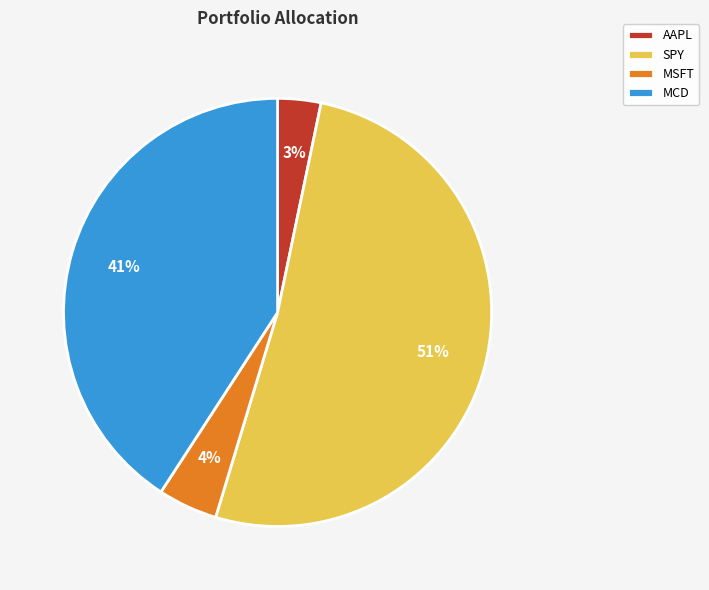

Which slice is the largest?

SPY